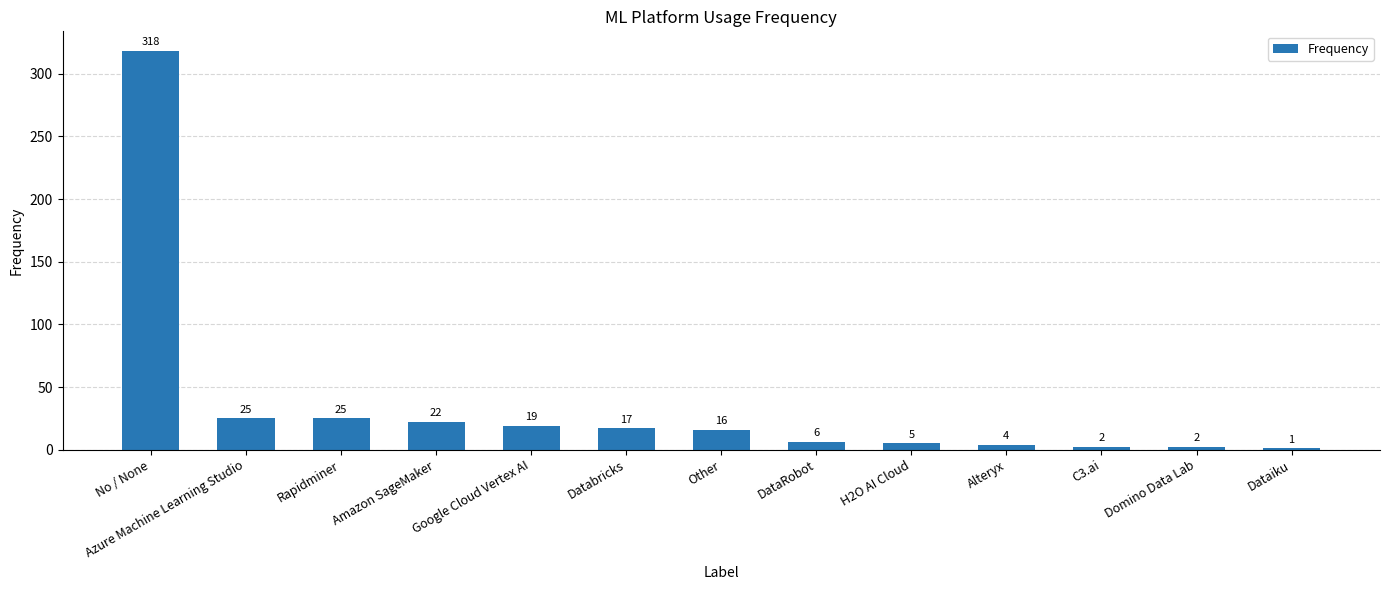

What is the sum of the values at Databricks and Domino Data Lab?

19